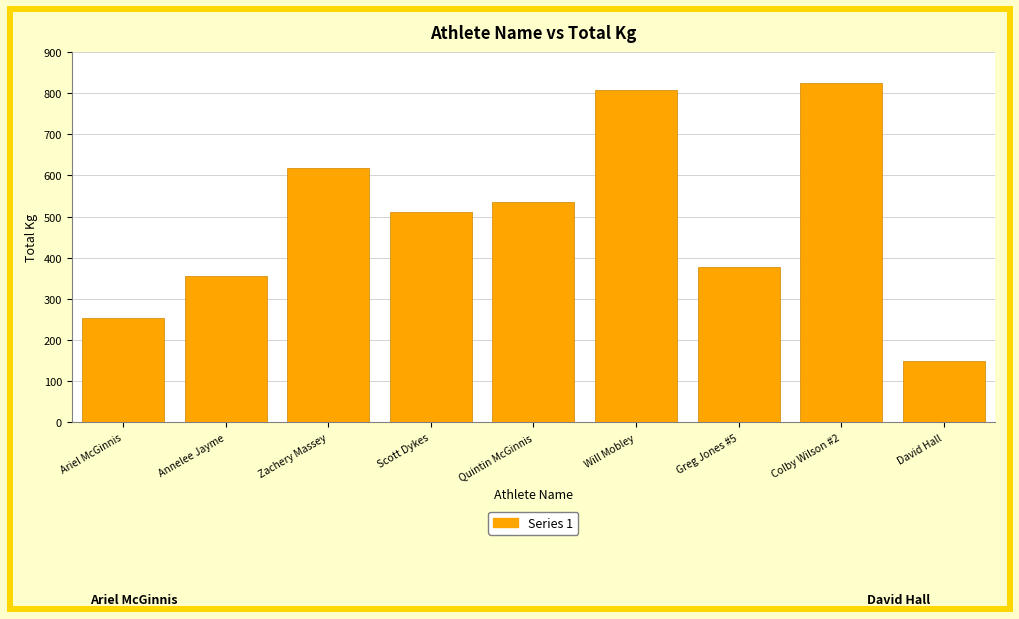

Read the value at David Hall.

149.7